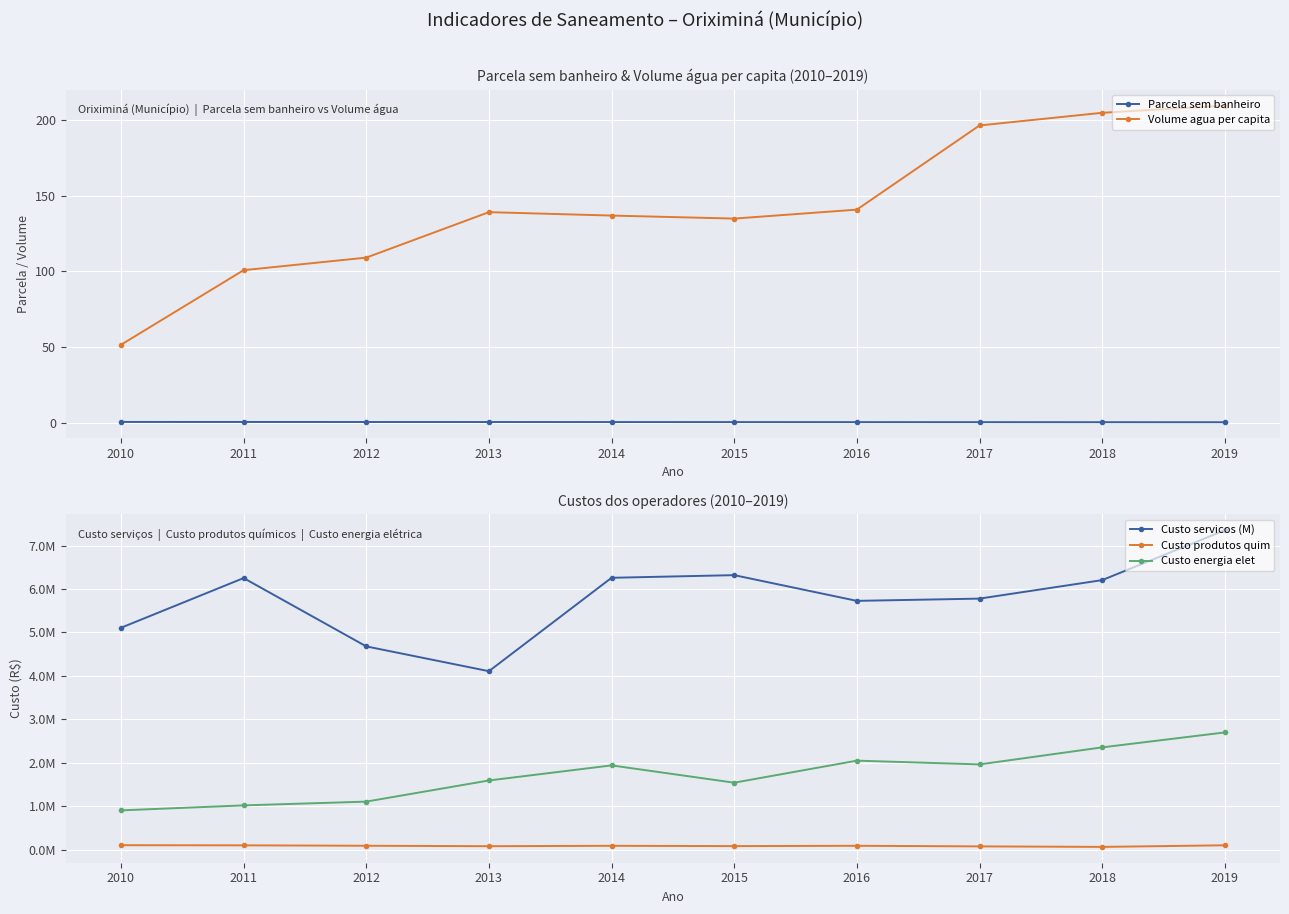

What are all the series names shown in the legend?

Parcela sem banheiro, Volume agua per capita, Custo servicos (M), Custo produtos quim, Custo energia elet